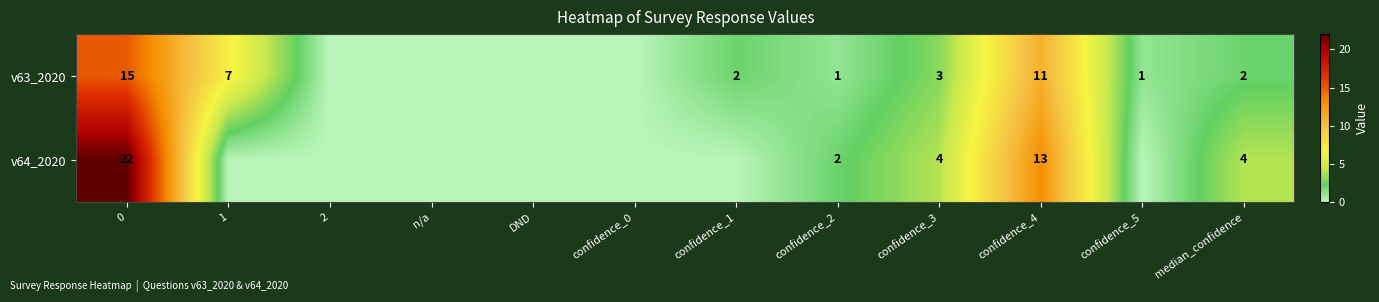

At 0, list the series in order from largest to smallest.

v64_2020, v63_2020